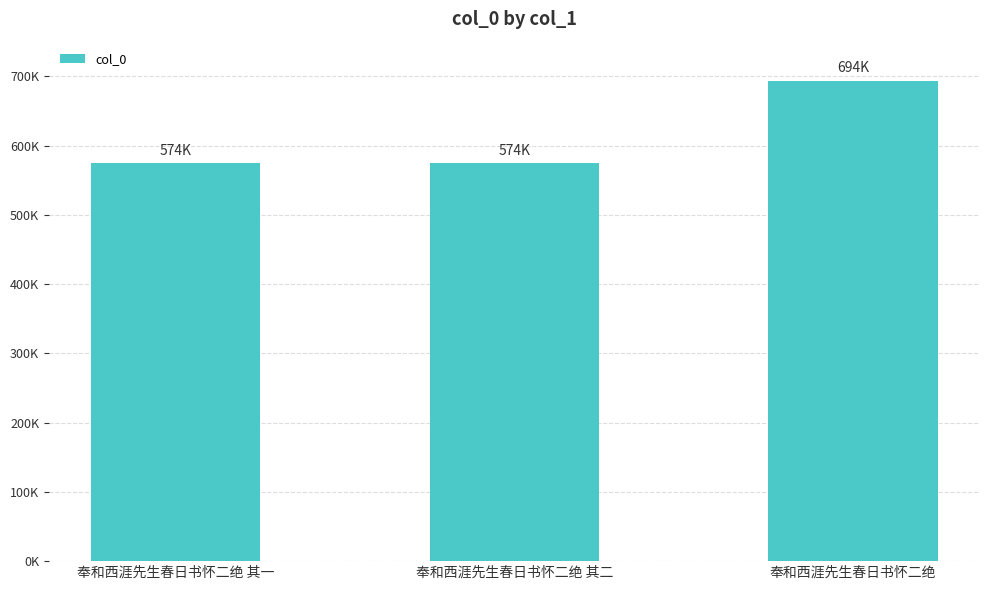

List the labels in order of value, smallest first.

奉和西涯先生春日书怀二绝 其一, 奉和西涯先生春日书怀二绝 其二, 奉和西涯先生春日书怀二绝